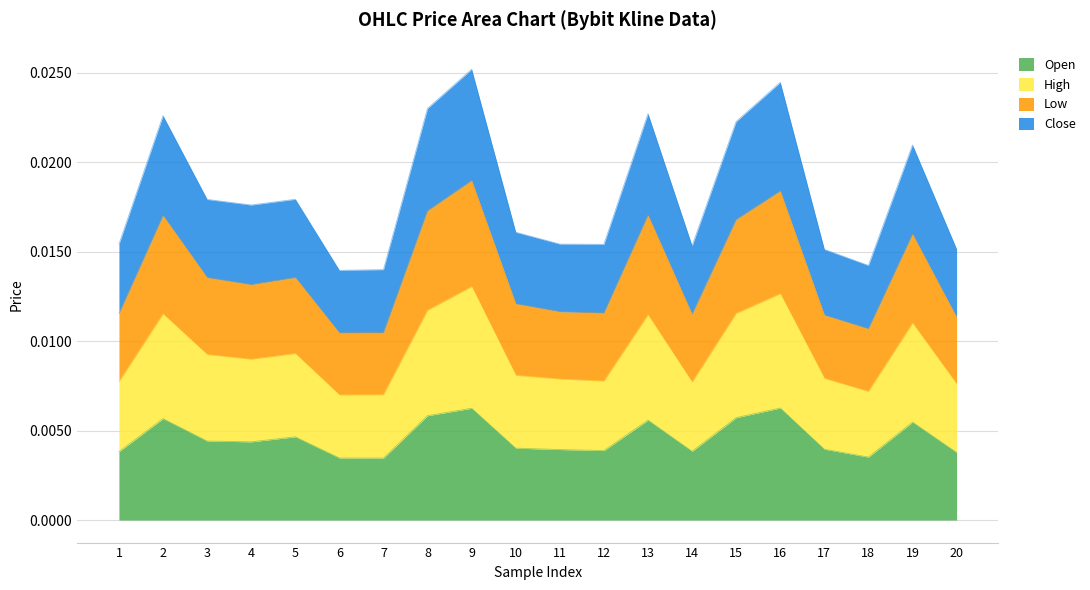

True or false: high and close intersect in this chart.

False